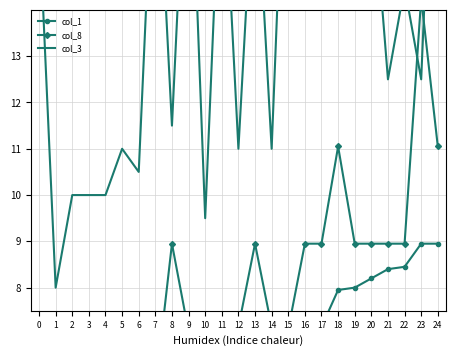

Reading left to right, transcribe all the data shown in this chart.

col_1: 0=0.8	1=1.3	2=3.5	3=3.6	4=3.7	5=4.8	6=4.8	7=4.8	8=5.2	9=5.8	10=5.9	11=6.2	12=6.3	13=6.7	14=6.8	15=7.0	16=7.1	17=7.2	18=8.0	19=8.0	20=8.2	21=8.4	22=8.4	23=8.9	24=8.9
col_8: 0=1.3	1=3.5	2=3.7	3=3.7	4=4.8	5=5.2	6=5.8	7=5.8	8=8.9	9=7.0	10=6.2	11=6.8	12=7.2	13=8.9	14=7.2	15=7.1	16=8.9	17=8.9	18=11.1	19=8.9	20=8.9	21=8.9	22=8.9	23=14.2	24=11.1
col_3: 0=16.0	1=8.0	2=10.0	3=10.0	4=10.0	5=11.0	6=10.5	7=18.5	8=11.5	9=19.0	10=9.5	11=18.0	12=11.0	13=17.5	14=11.0	15=20.0	16=20.0	17=19.5	18=20.0	19=19.0	20=17.0	21=12.5	22=14.5	23=12.5	24=21.0